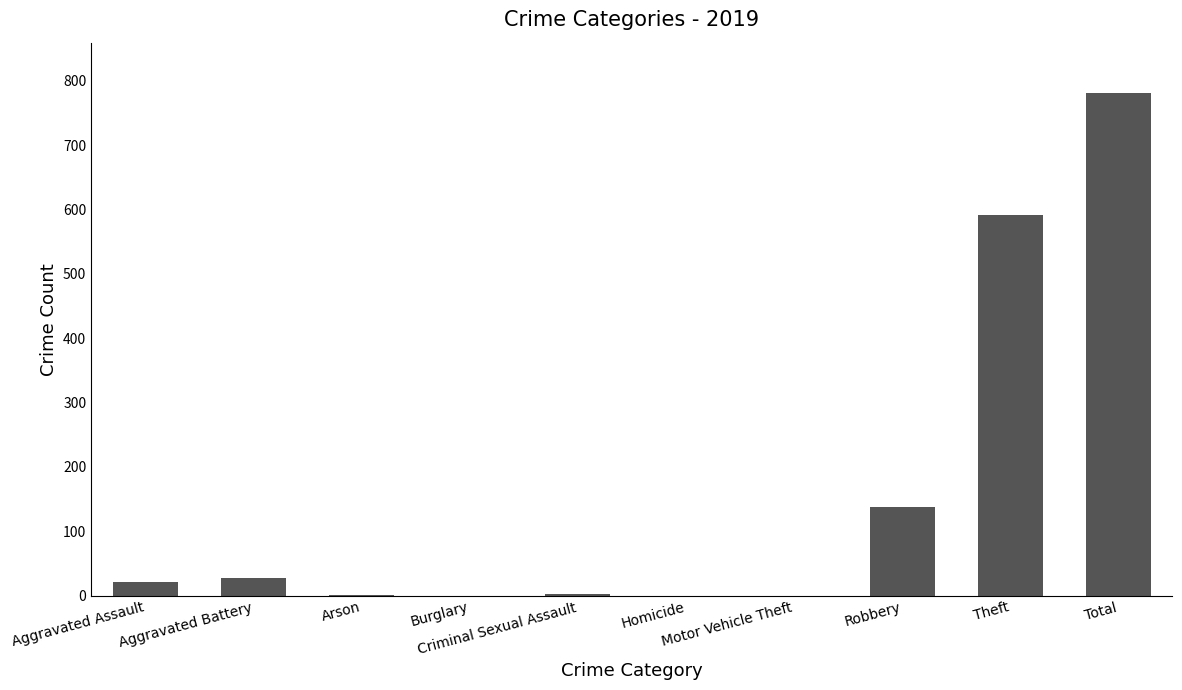

How many series are shown in this chart?

1